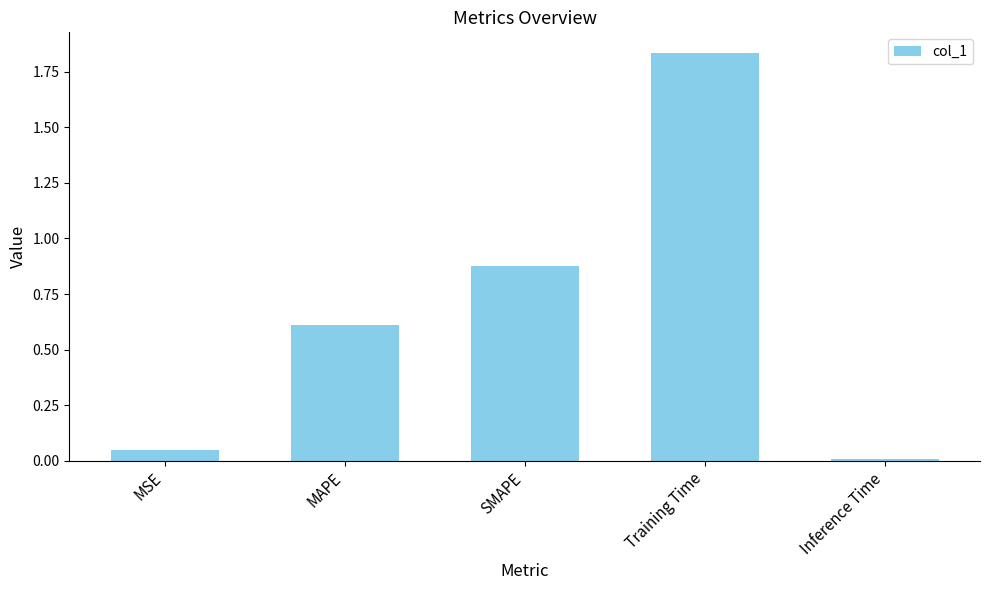

What is the sum of the values at SMAPE and Training Time?

2.7